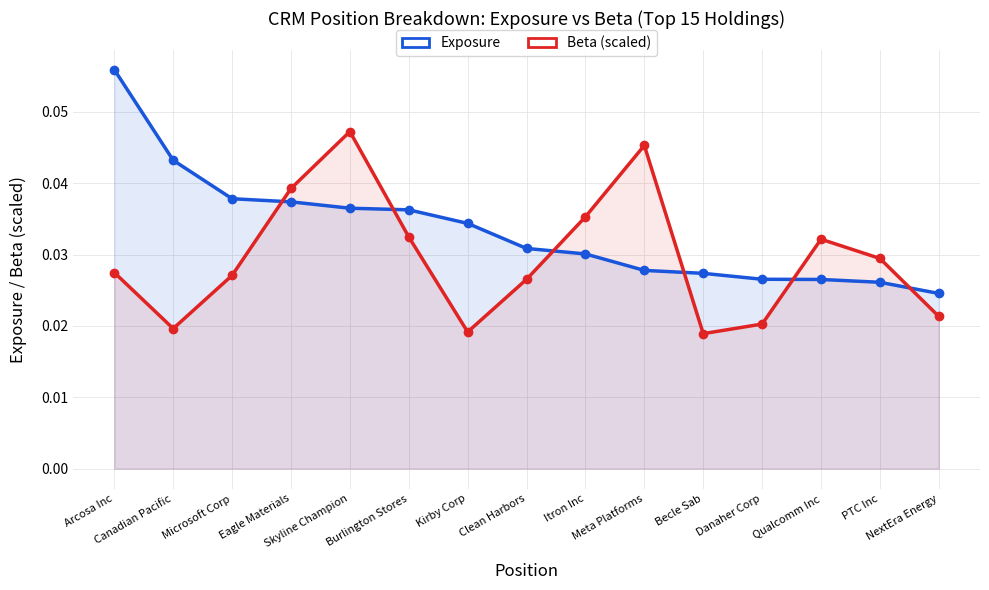

How many times do Beta (scaled) and Exposure cross each other?

6